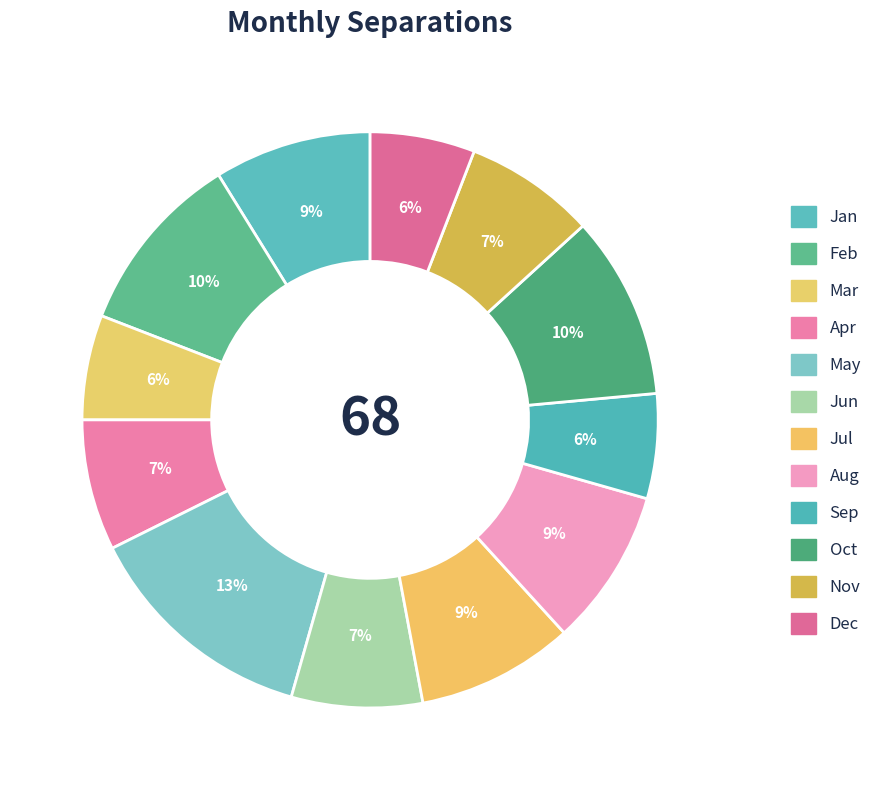

To the nearest percent, what is the average slice percentage?

8%